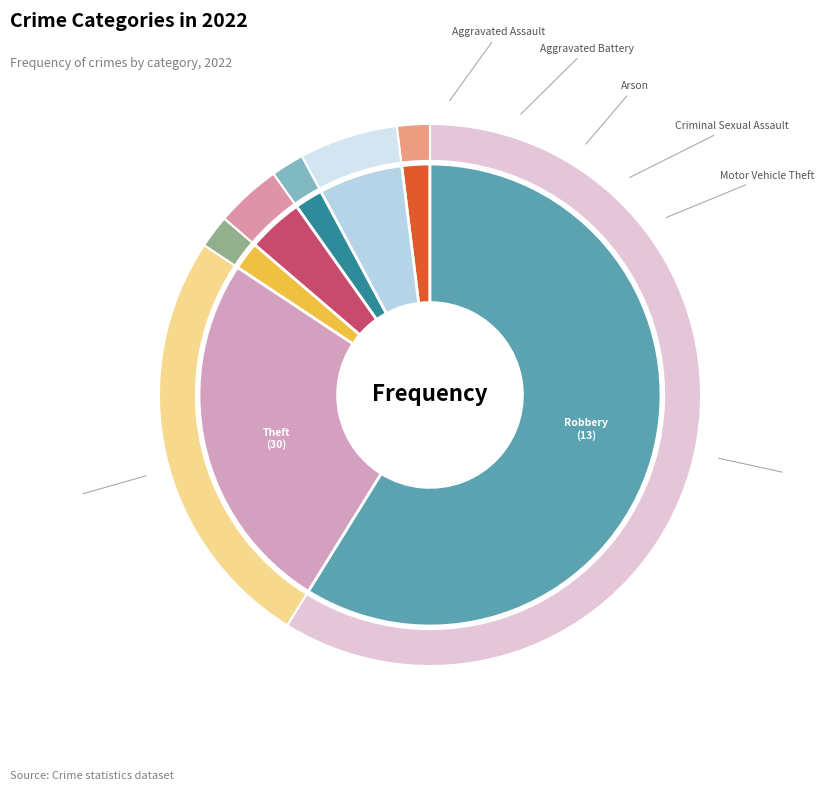

Do Robbery and Aggravated Battery together represent more than half of the pie?

No